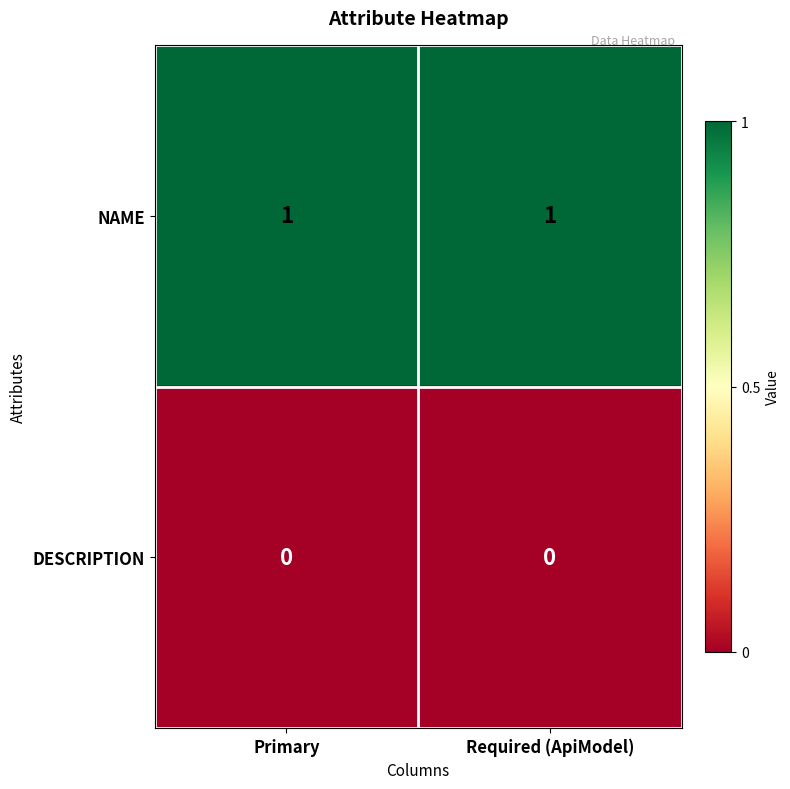

Is the value of NAME at Required (ApiModel) greater than the value of DESCRIPTION at Primary?

Yes